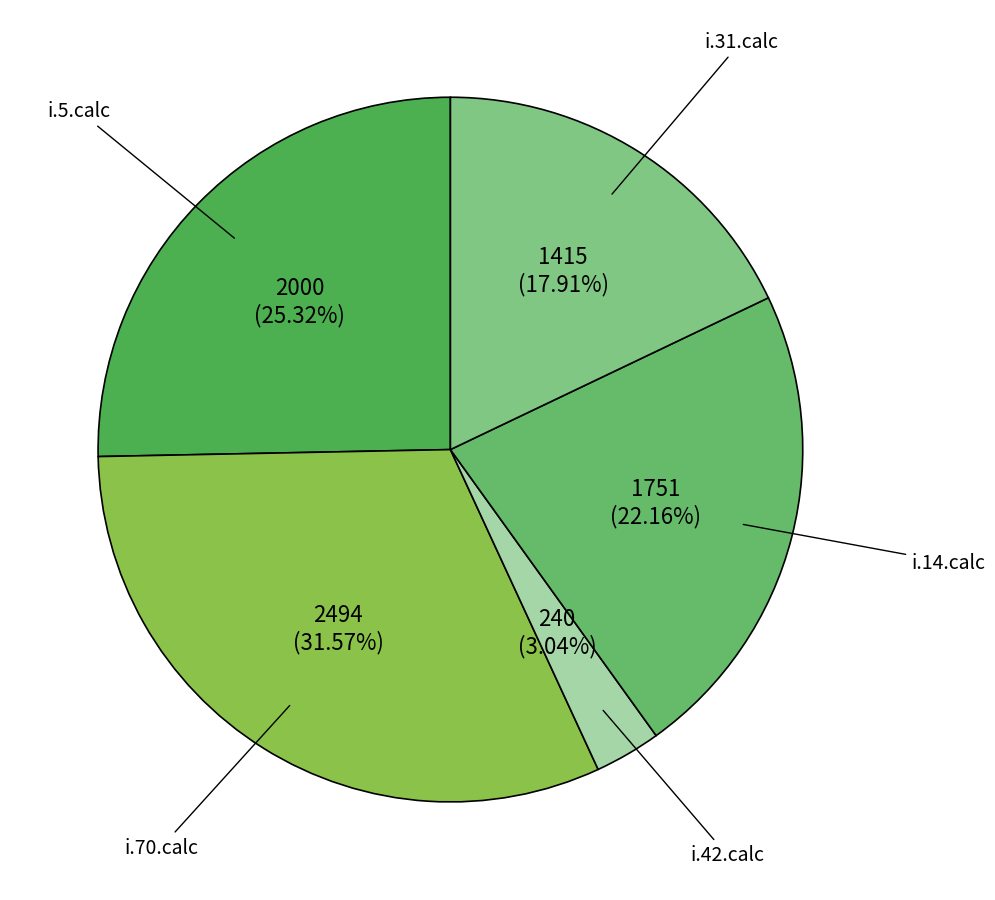

To the nearest percent, what percentage of the pie is i.42.calc?

3%